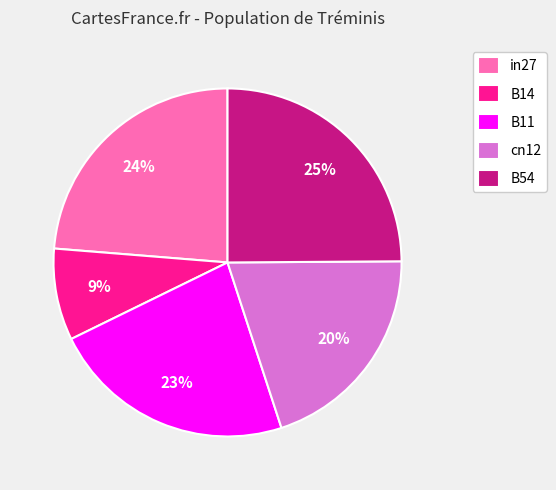

Is the sum of in27 and cn12 greater than half?

No